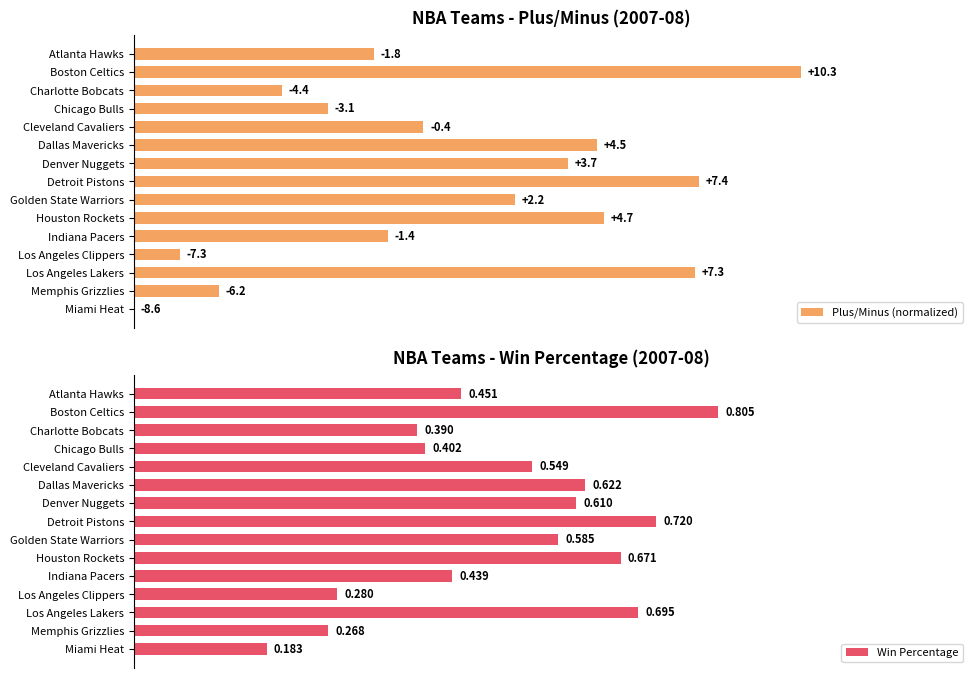

Which series has the largest total across all categories?

Win Percentage